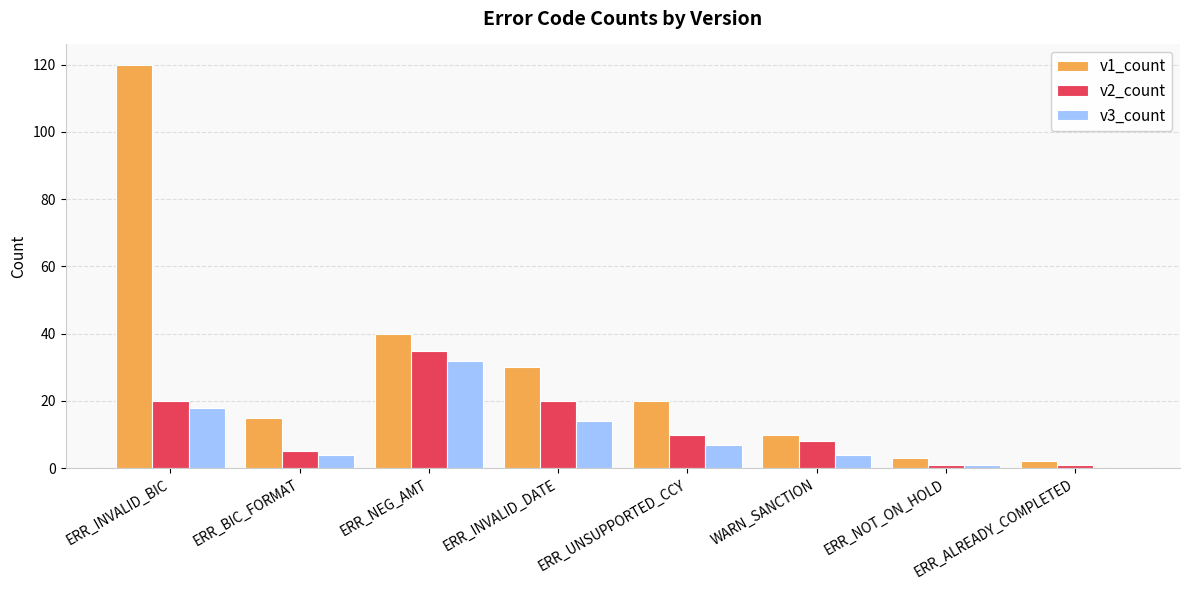

What is the highest value of the v1_count series?

120